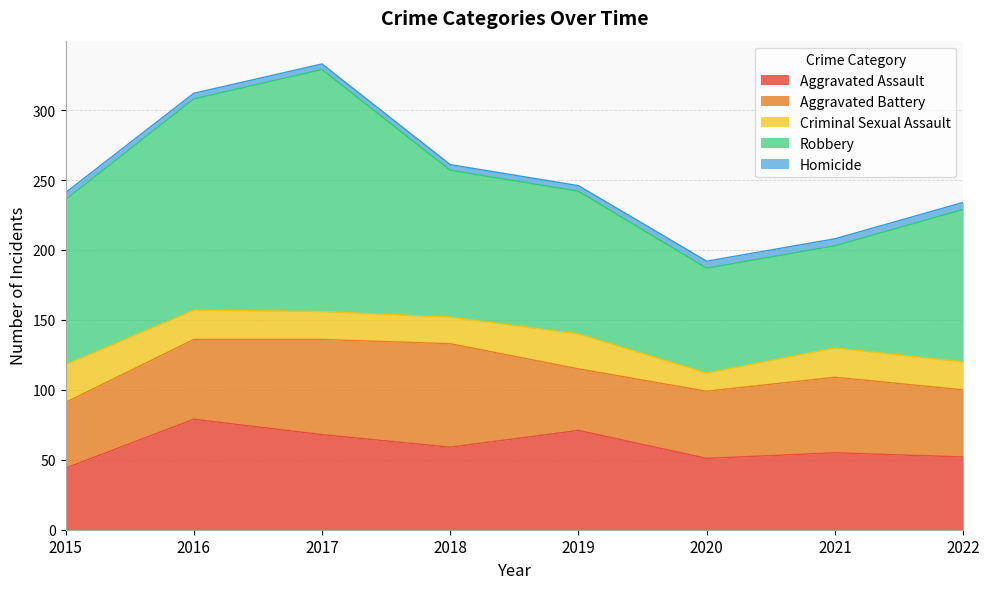

How many values in the Robbery series exceed 109?

3